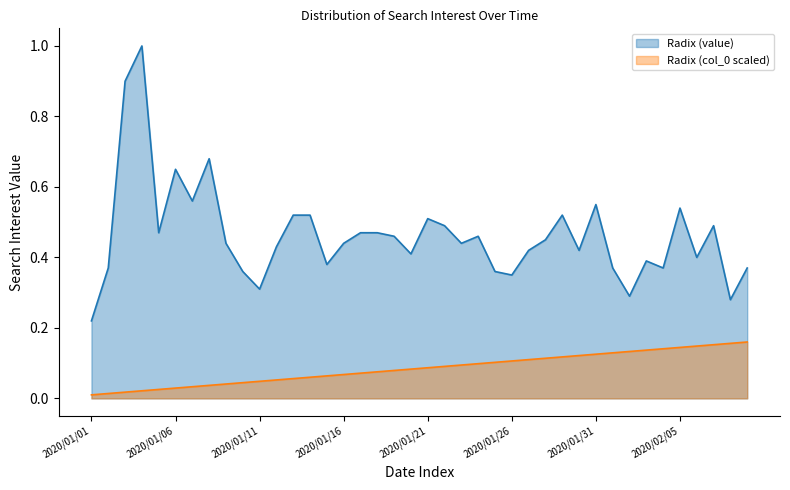

What position from the right is 2020/01/06?

35